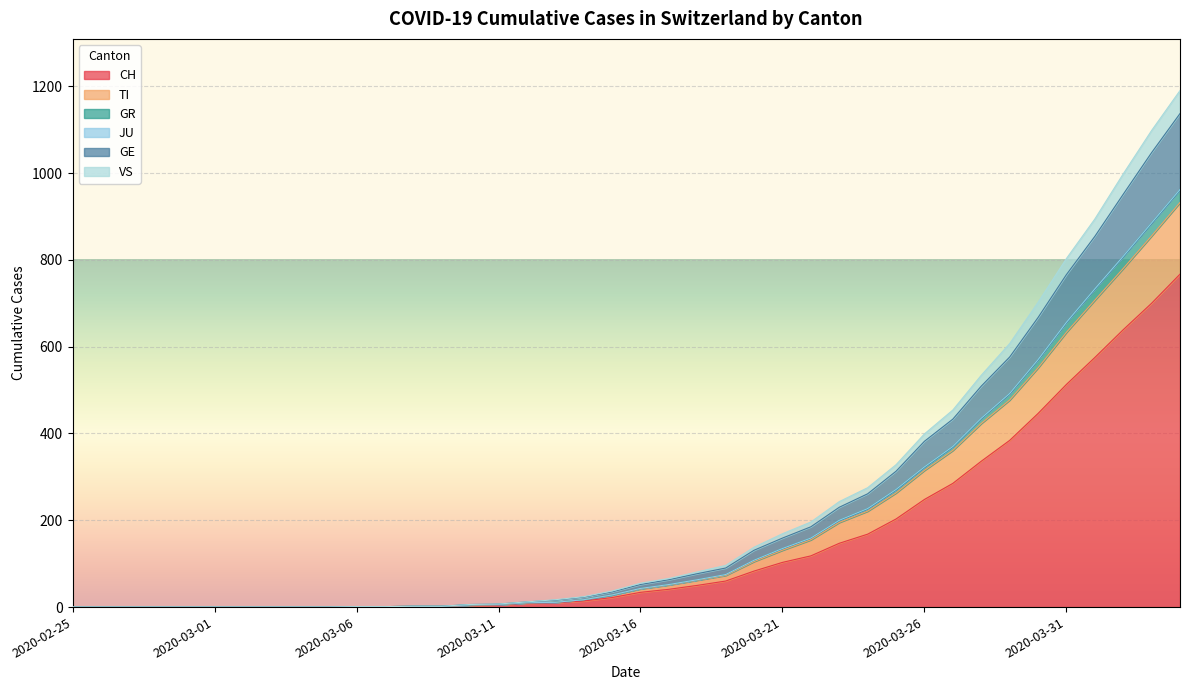

The value of CH at 2020-03-01 is 258. True or false?

False